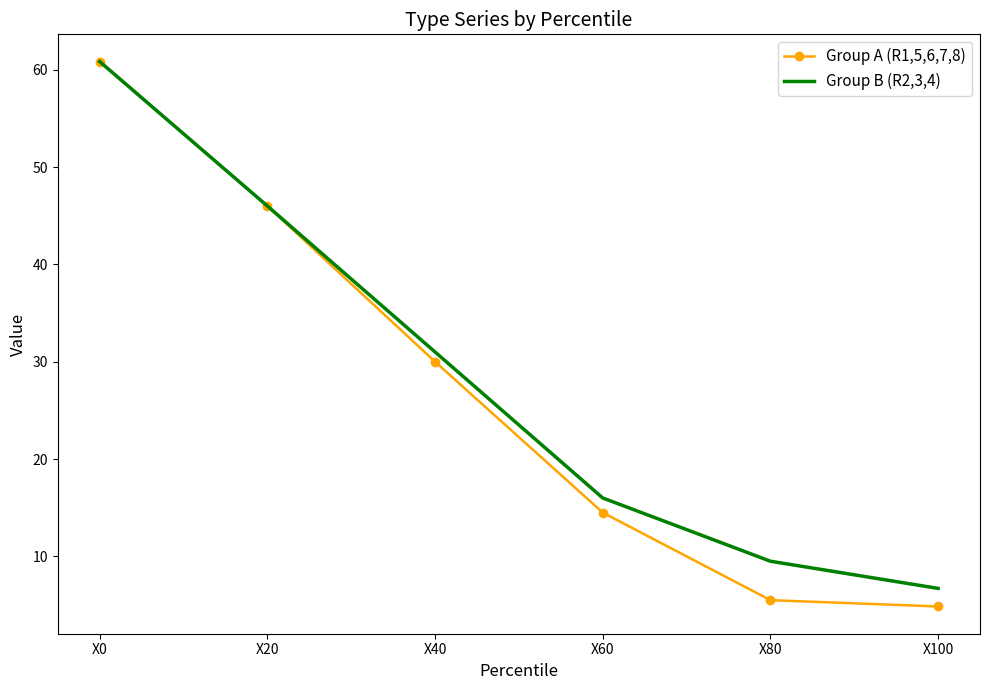

How many values in the Group A (R1,5,6,7,8) series are below 30?

3